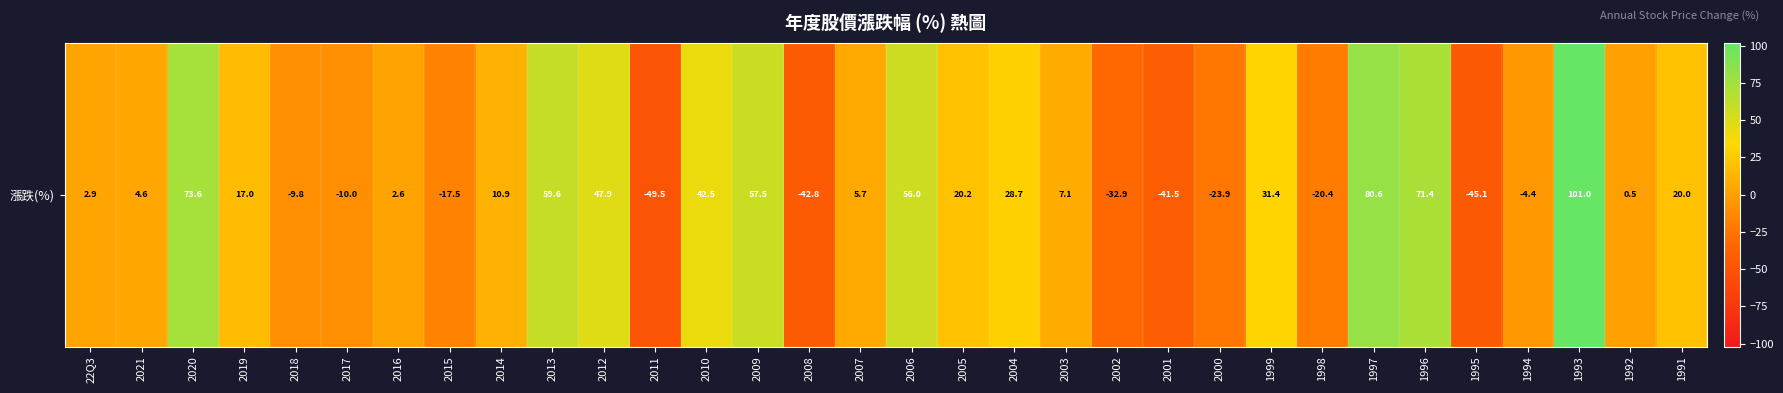

List the labels in order of value, smallest first.

2011, 1995, 2008, 2001, 2002, 2000, 1998, 2015, 2017, 2018, 1994, 1992, 2016, 22Q3, 2021, 2007, 2003, 2014, 2019, 1991, 2005, 2004, 1999, 2010, 2012, 2006, 2009, 2013, 1996, 2020, 1997, 1993